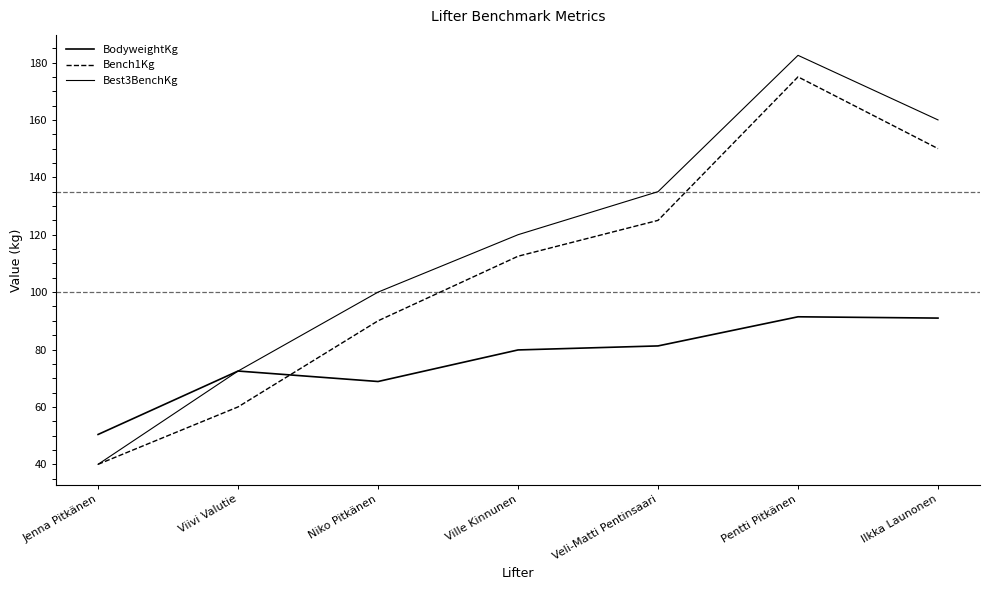

What is the lowest value of the BodyweightKg series?

50.4